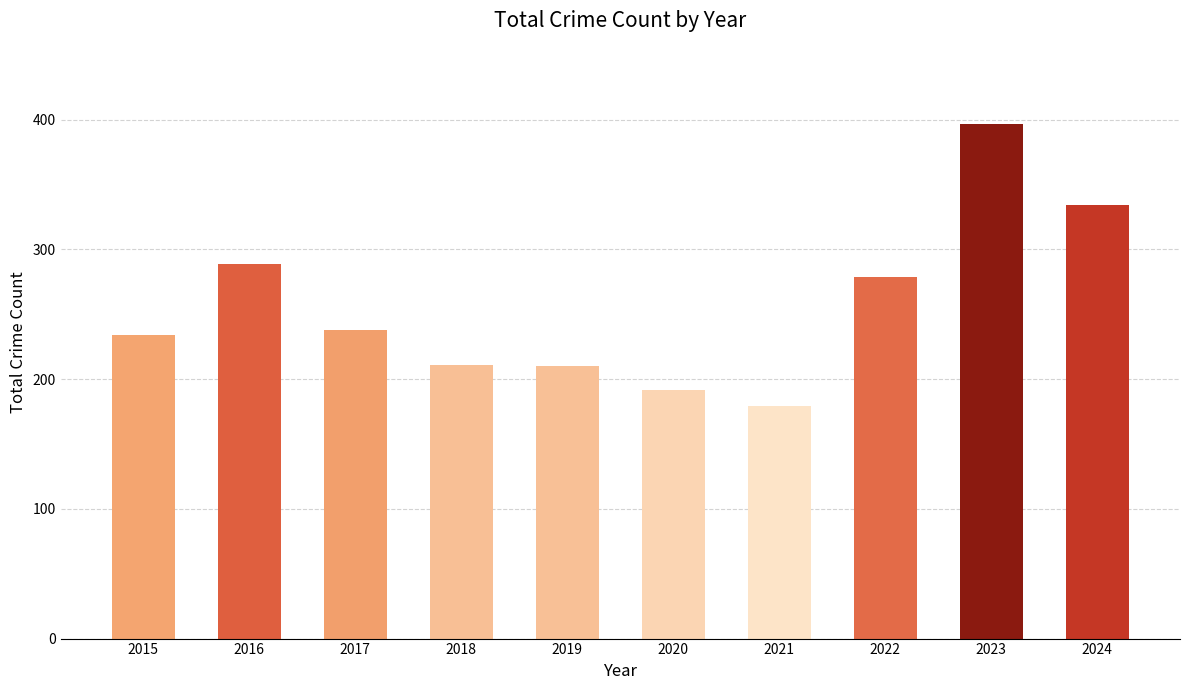

What value does the data have at 2018, to the nearest 10?

210